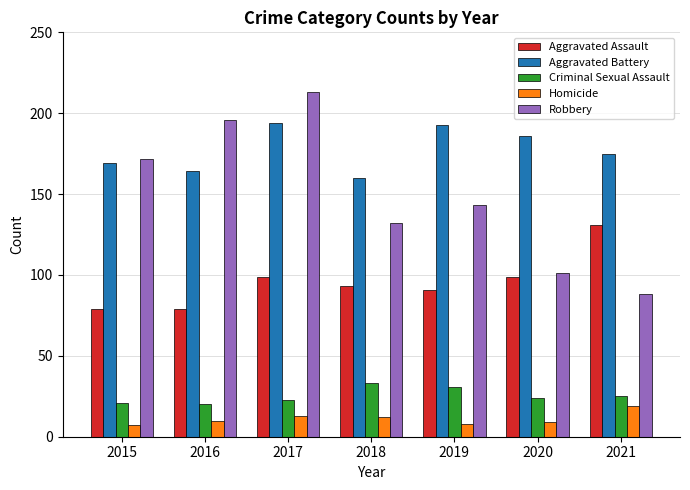

What is the highest value of the Robbery series?

213